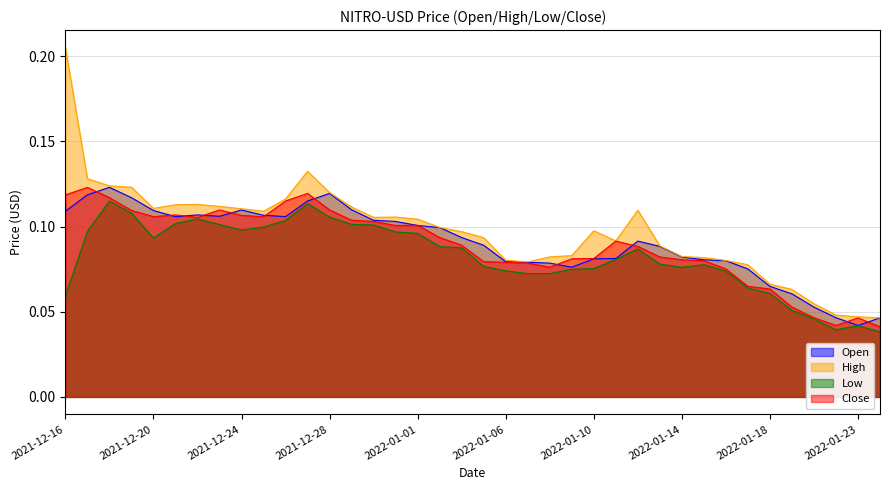

What is the label of the 9th point from the right?

2022-01-15